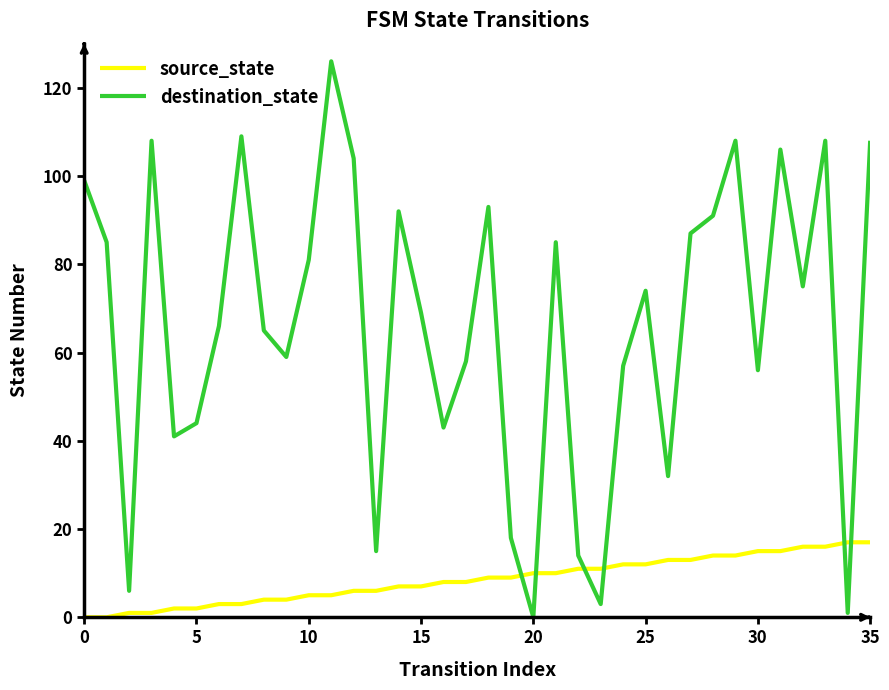

True or false: source_state and destination_state intersect in this chart.

True